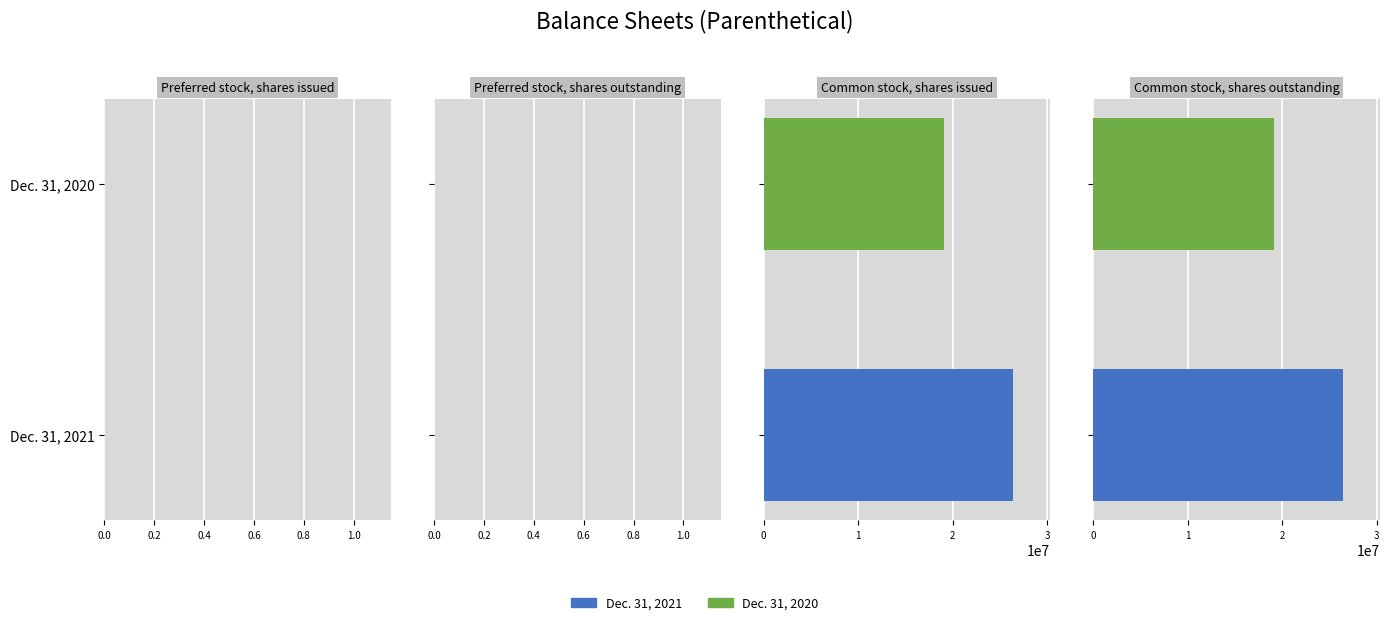

True or false: Dec. 31, 2020 has a value of 19114000 at Common stock, shares outstanding.

True